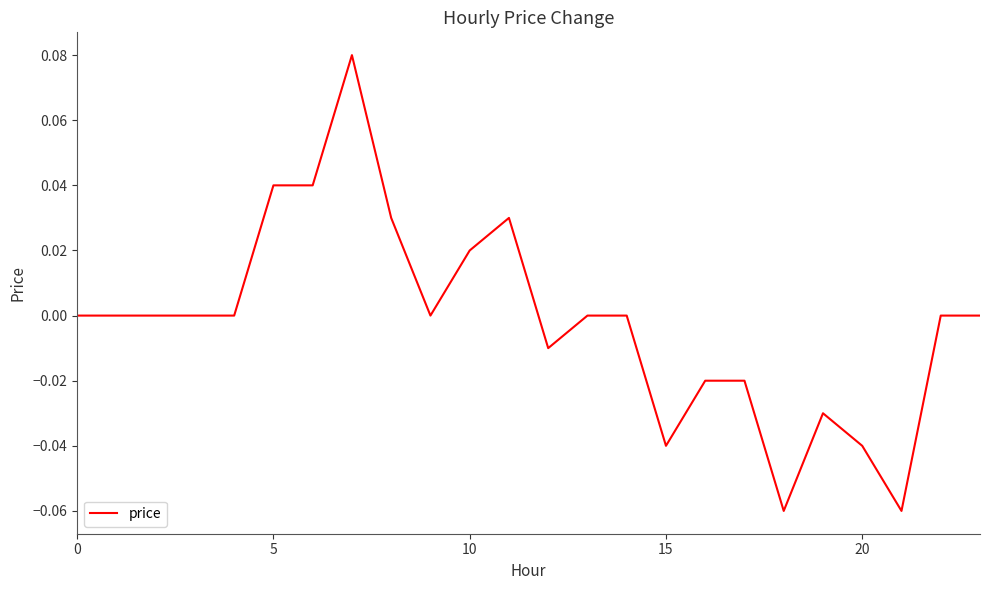

How many lines are shown in the chart?

1